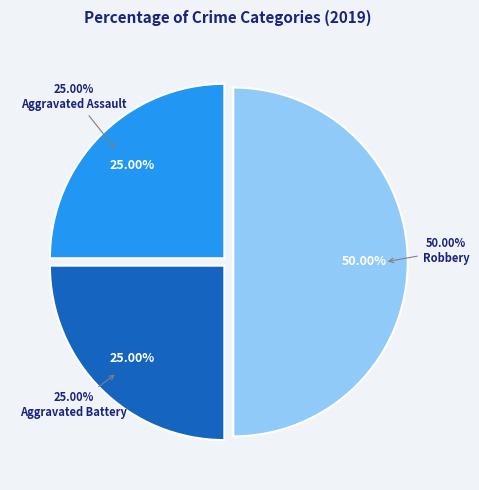

How many segments does this pie chart have?

3